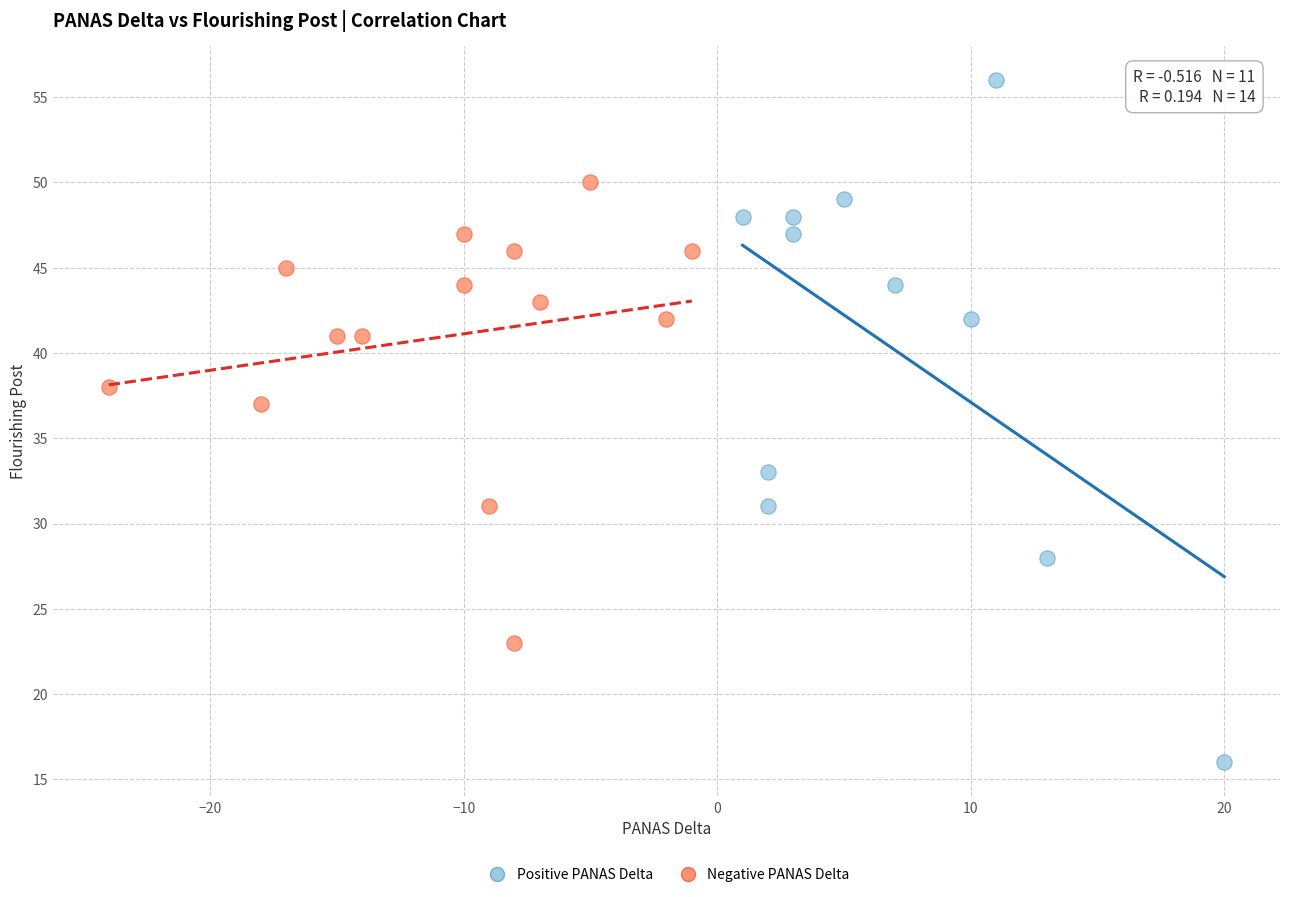

Which series contains the lowest Y value?

Positive PANAS Delta